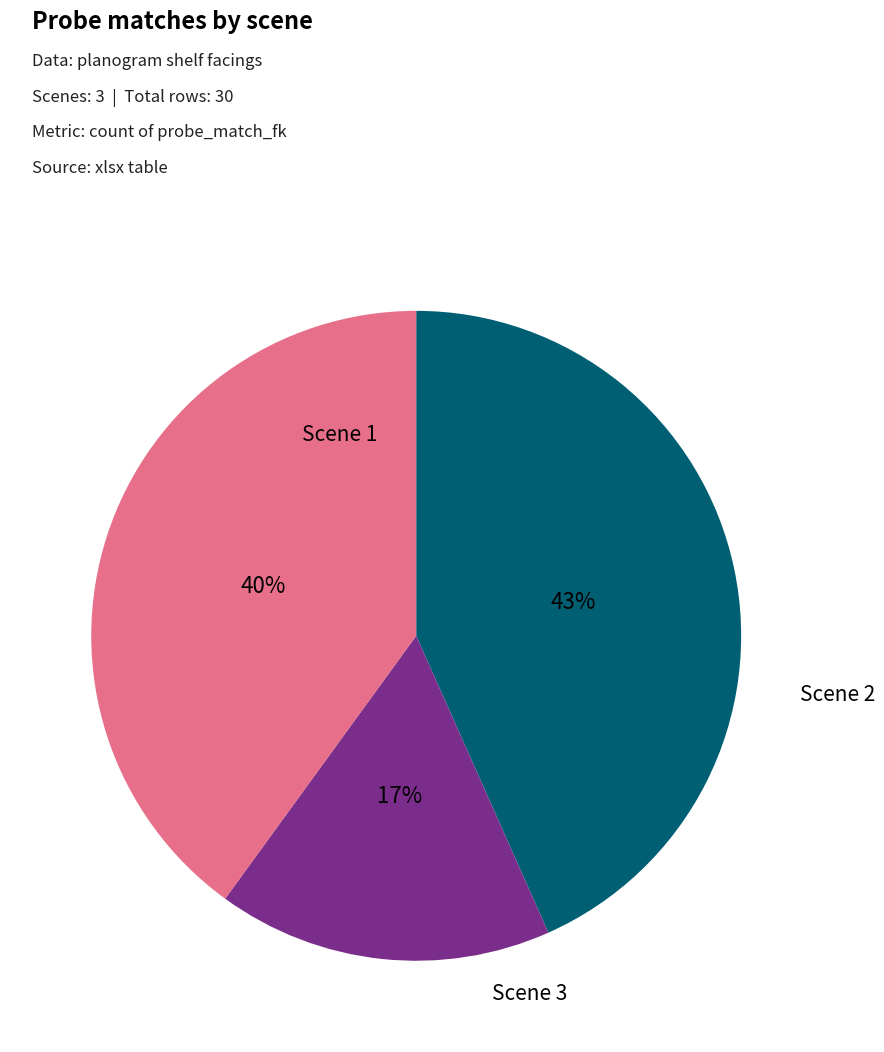

Is there any slice that represents more than half of the pie?

No